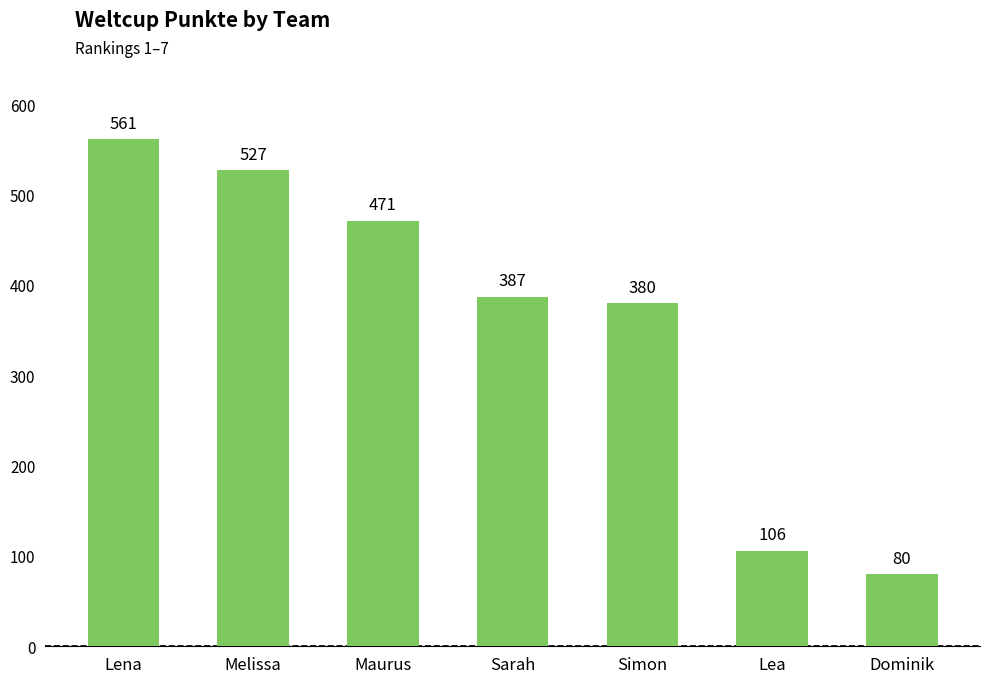

Approximately how many times larger is the value at Simon compared to Lea?

3.6